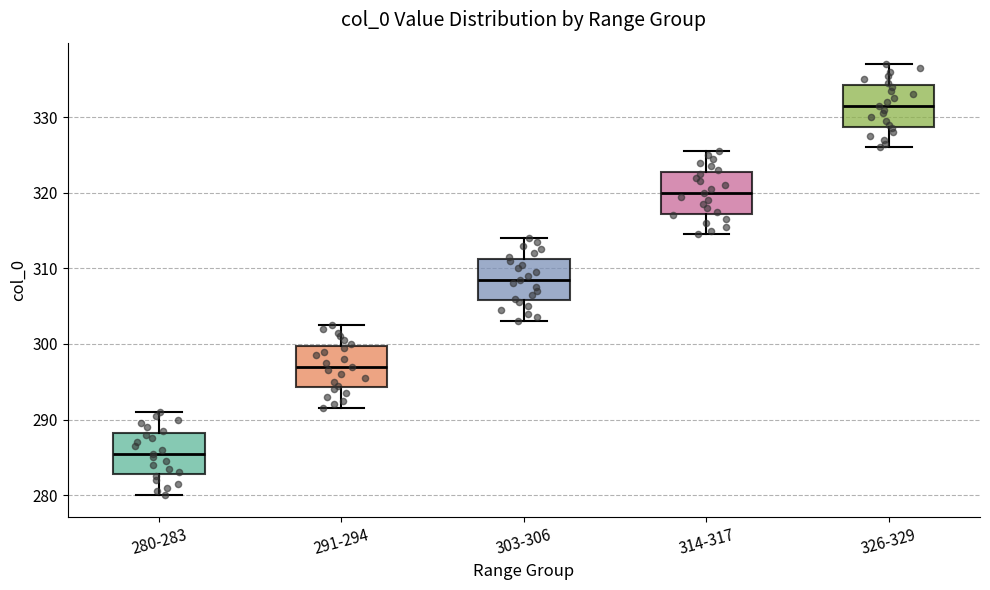

Which box has the highest median line?

326-329